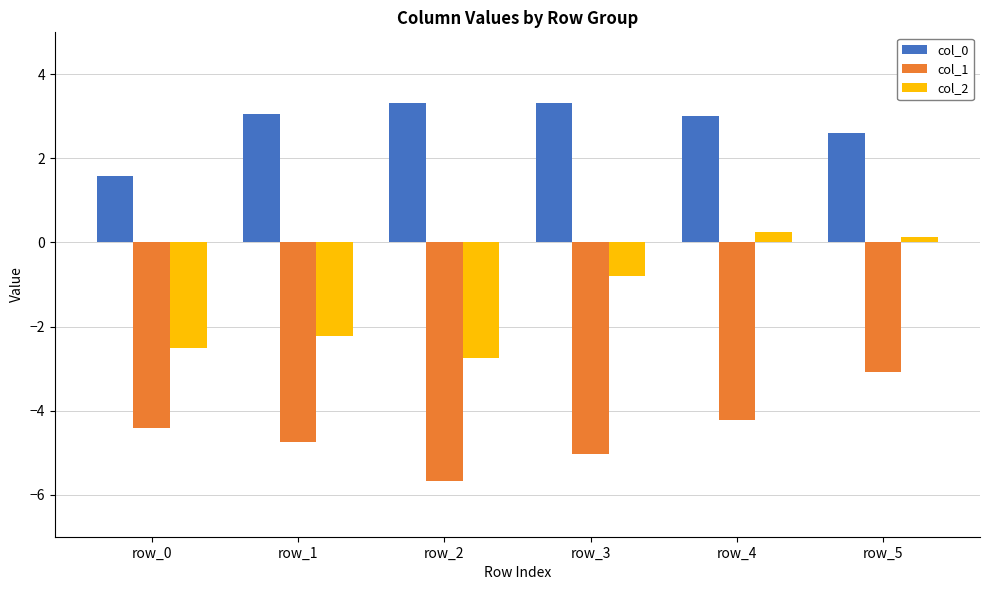

What is the difference between the col_0 values at row_5 and row_3?

0.7